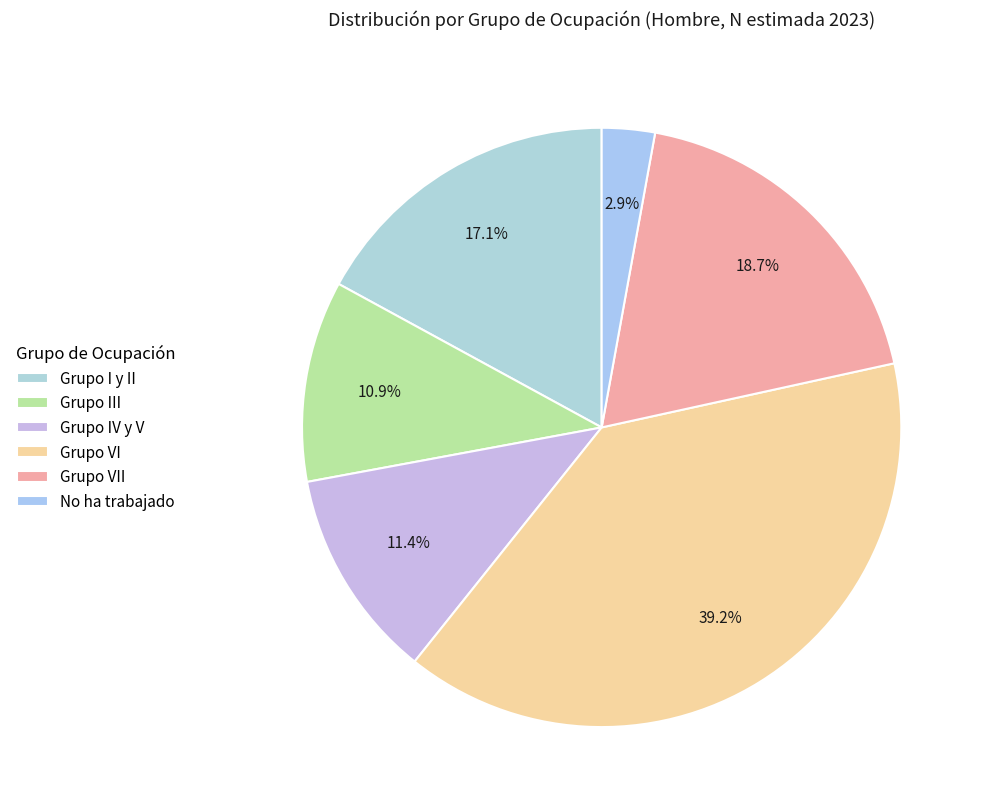

Is there a majority slice in this chart?

No